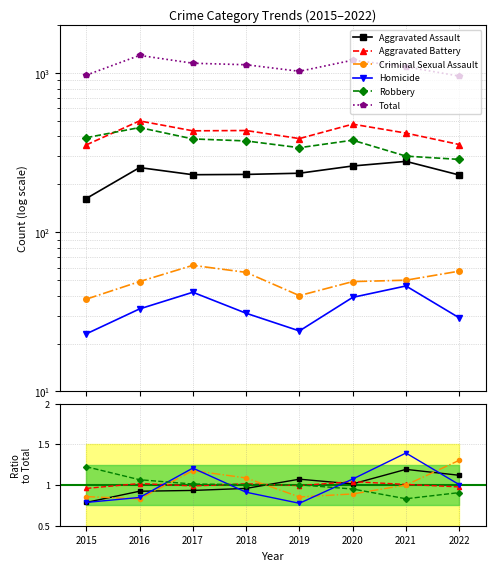

What is the greatest value displayed?

1293.0